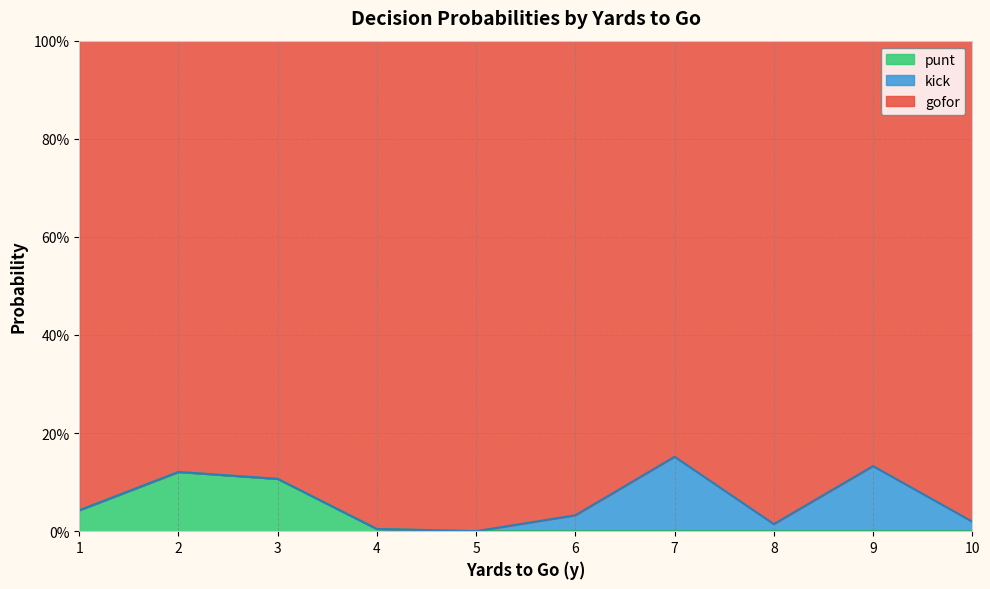

What are all the series names shown in the legend?

punt, kick, gofor